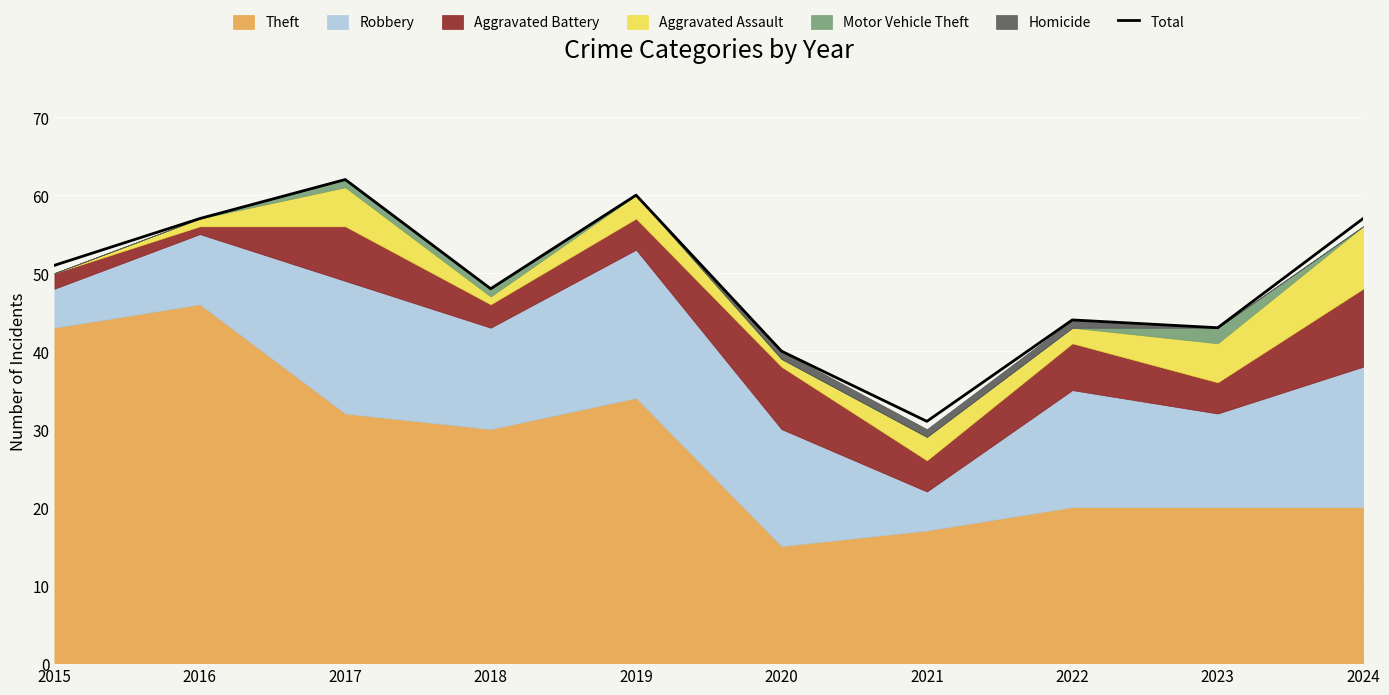

How many lines are shown in the chart?

1